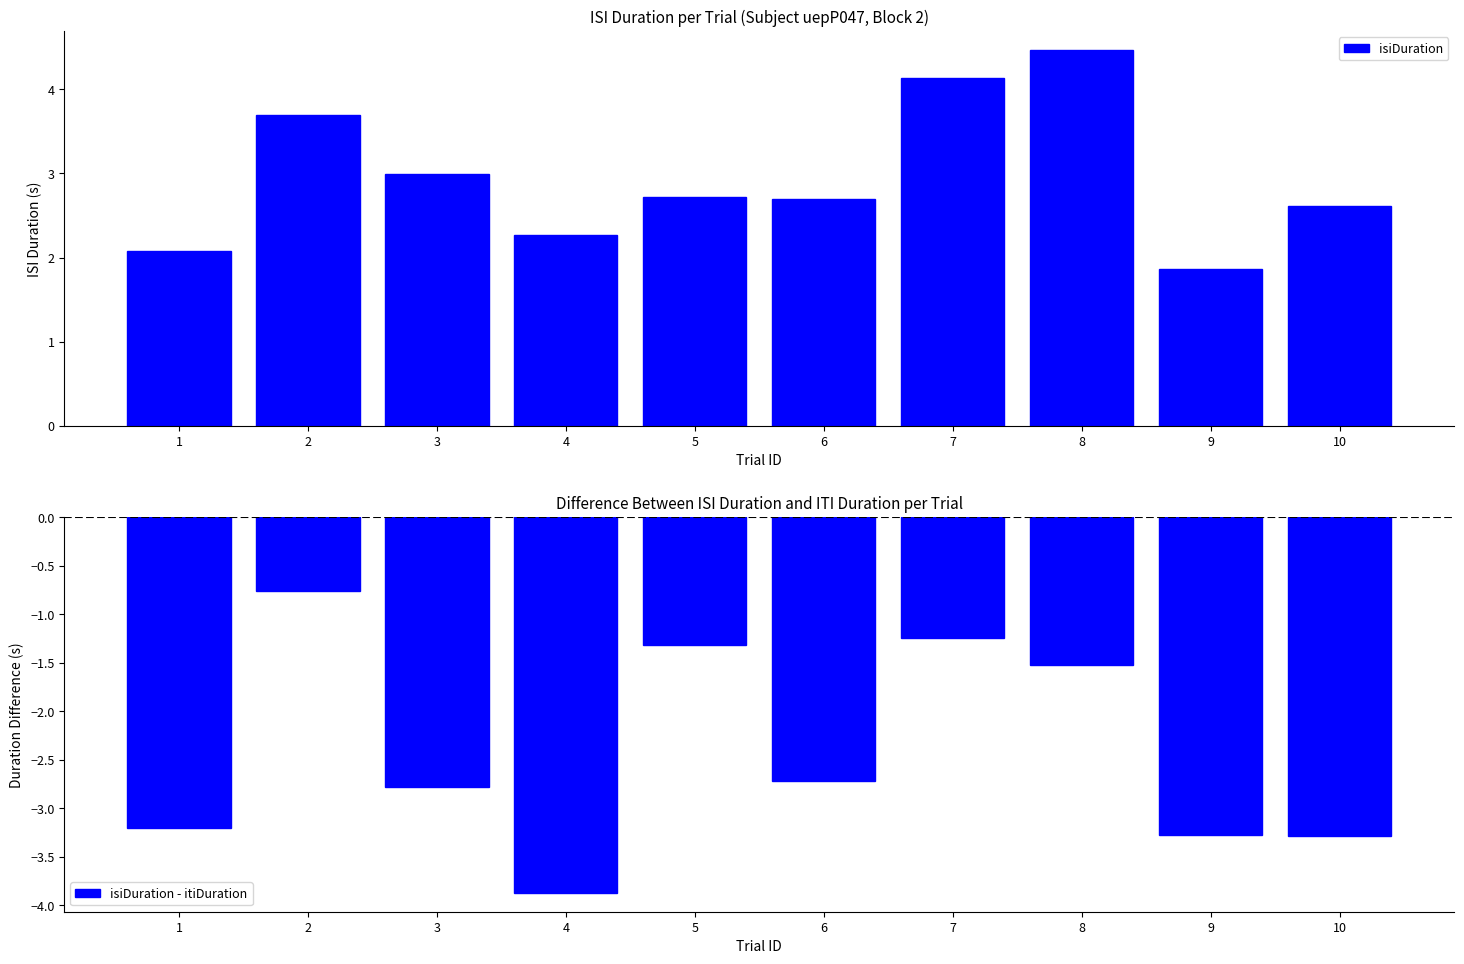

What is the average value of the isiDuration - itiDuration series?

-2.4